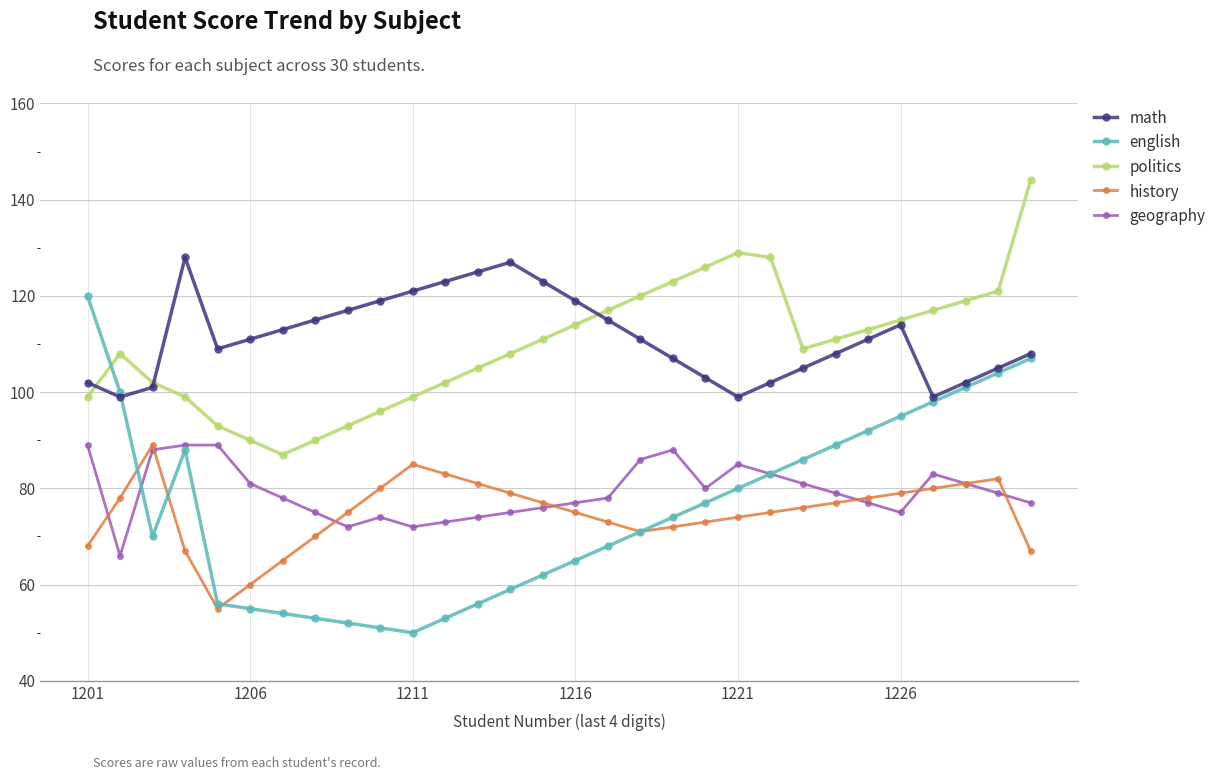

What is the lowest value of the politics series?

87